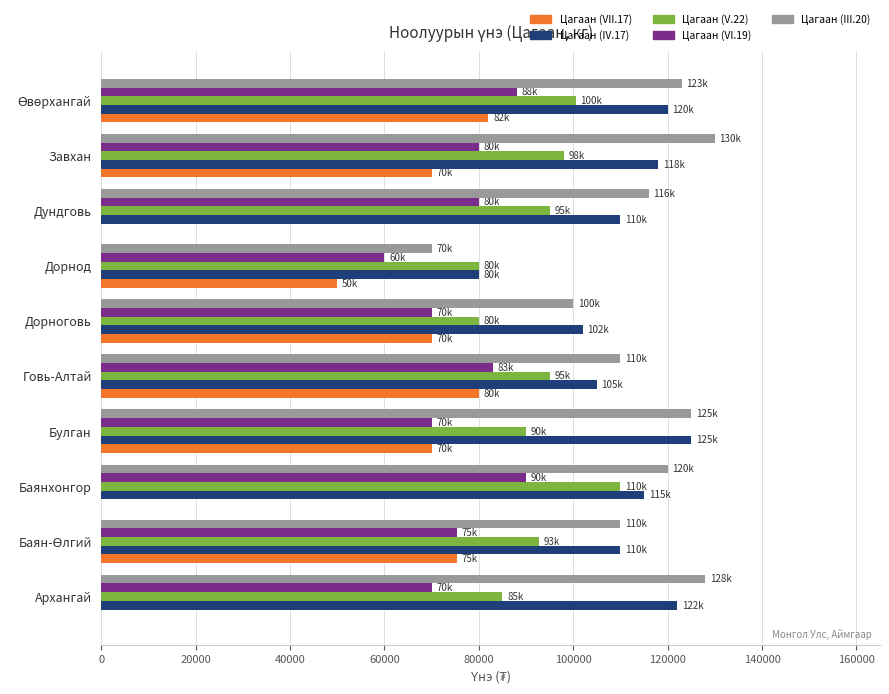

What is the total value across all series at Баянхонгор?

435000.0